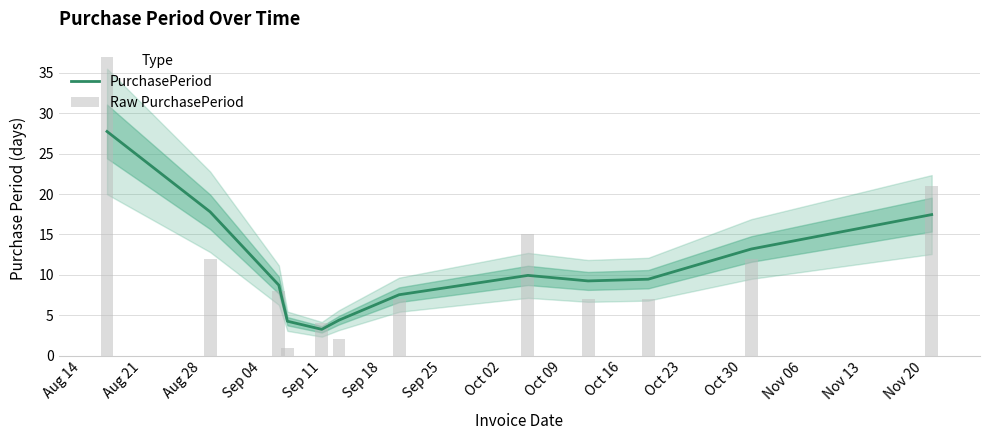

How many data points in PurchasePeriod are above 9?

7